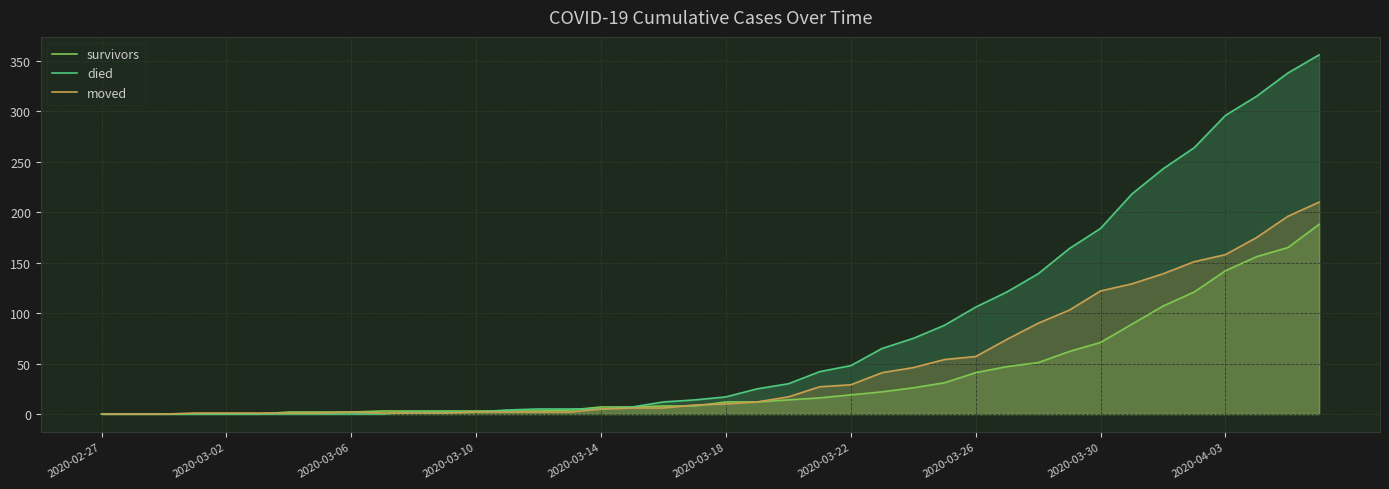

Reading right to left, extract all data points from this chart.

survivors: 188	165	156	142	121	107	89	71	62	51	47	41	31	26	22	19	16	14	12	12	8	8	7	7	4	3	3	3	3	3	3	2	2	2	0	0	0	0	0	0
died: 356	338	315	296	264	243	218	184	164	139	121	106	88	75	65	48	42	30	25	17	14	12	7	5	5	5	4	2	2	2	0	0	0	0	0	0	0	0	0	0
moved: 210	196	175	158	151	139	129	122	103	90	74	57	54	46	41	29	27	17	12	10	9	6	6	5	2	2	2	2	1	1	1	2	1	1	1	1	1	0	0	0